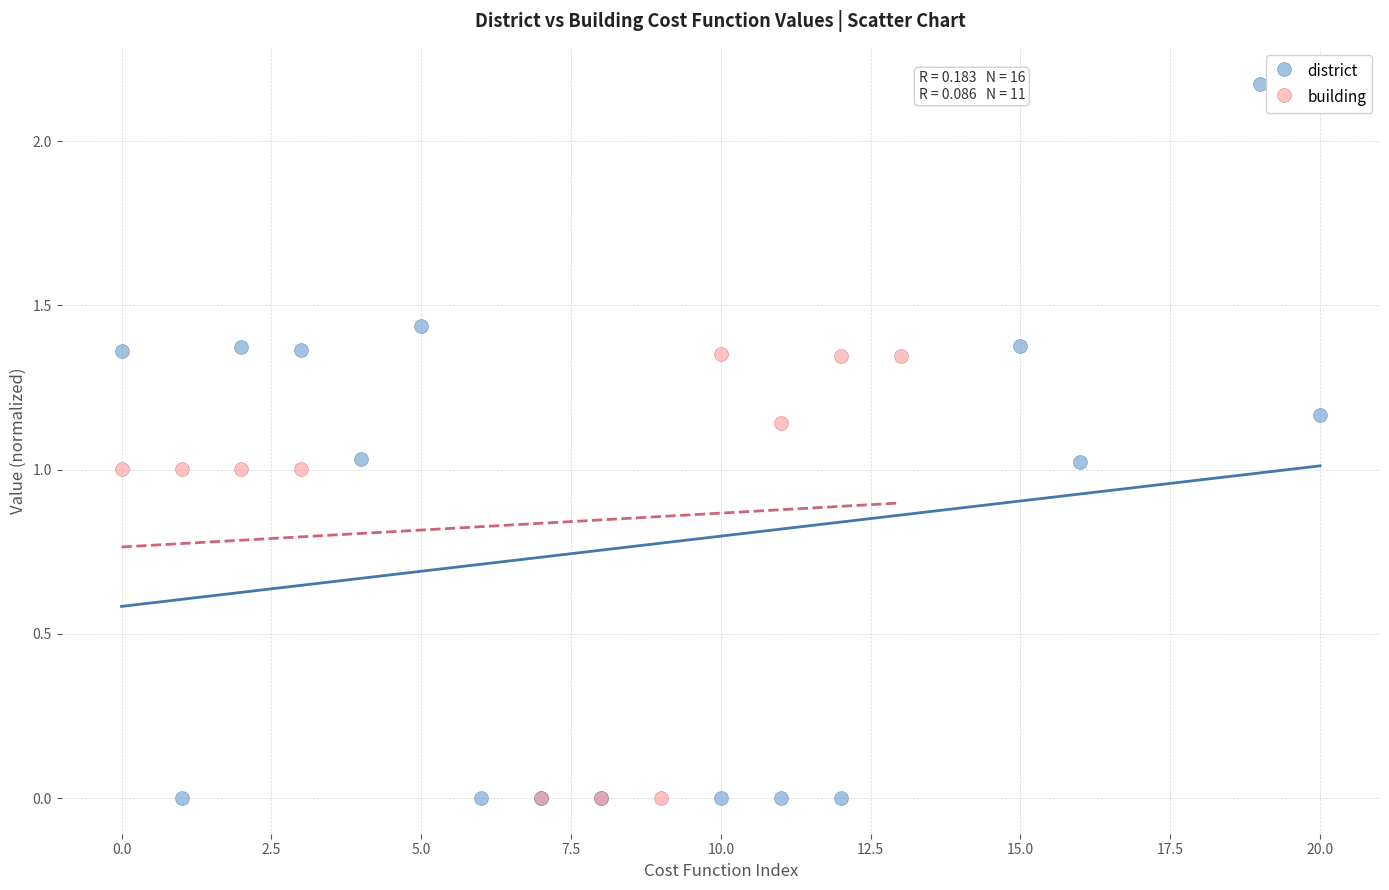

Which series has the largest Y range (max minus min)?

district